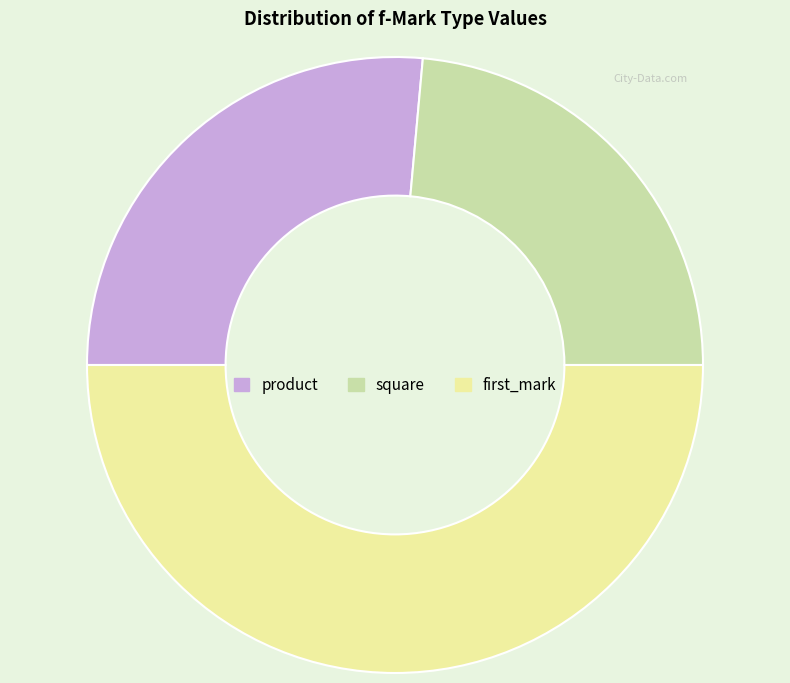

Which category has the biggest portion of the pie?

first_mark